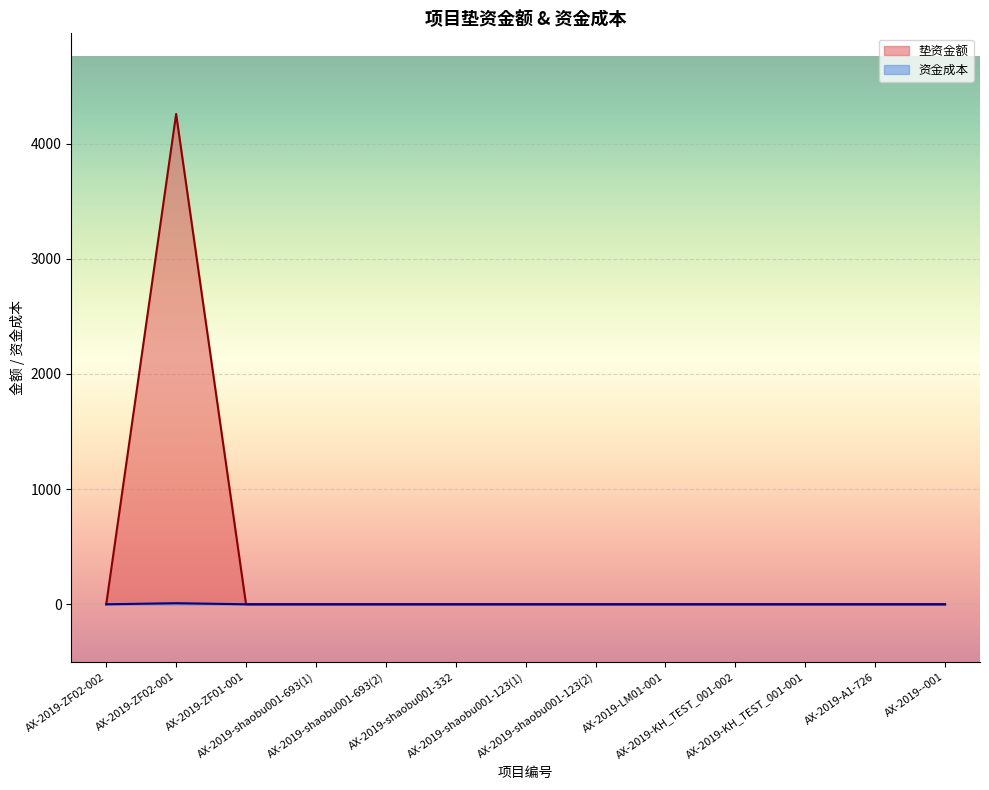

What is the label of the 1st point from the left?

AX-2019-ZF02-002